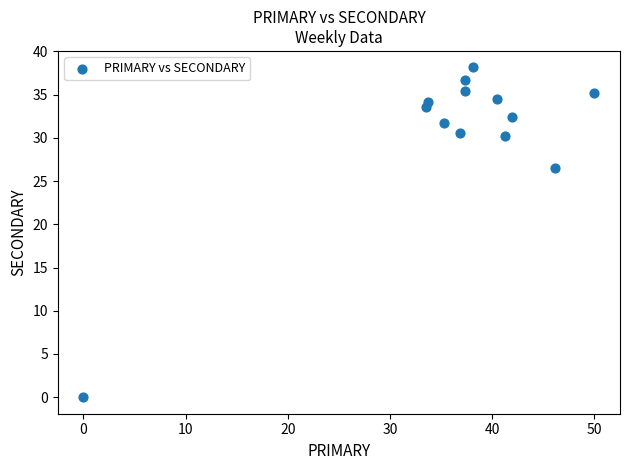

What Y value in the scatter plot is closest to 19?

26.5